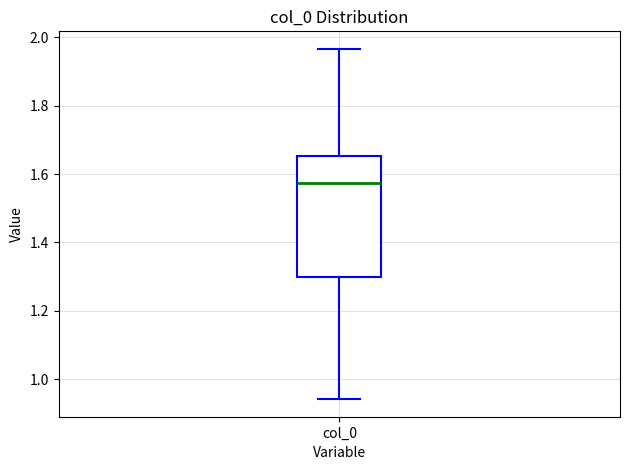

Where does the lower whisker of the box for col_0 end on the y-axis? The values are not printed on the chart, so give them approximately, as read against the axis.

0.94